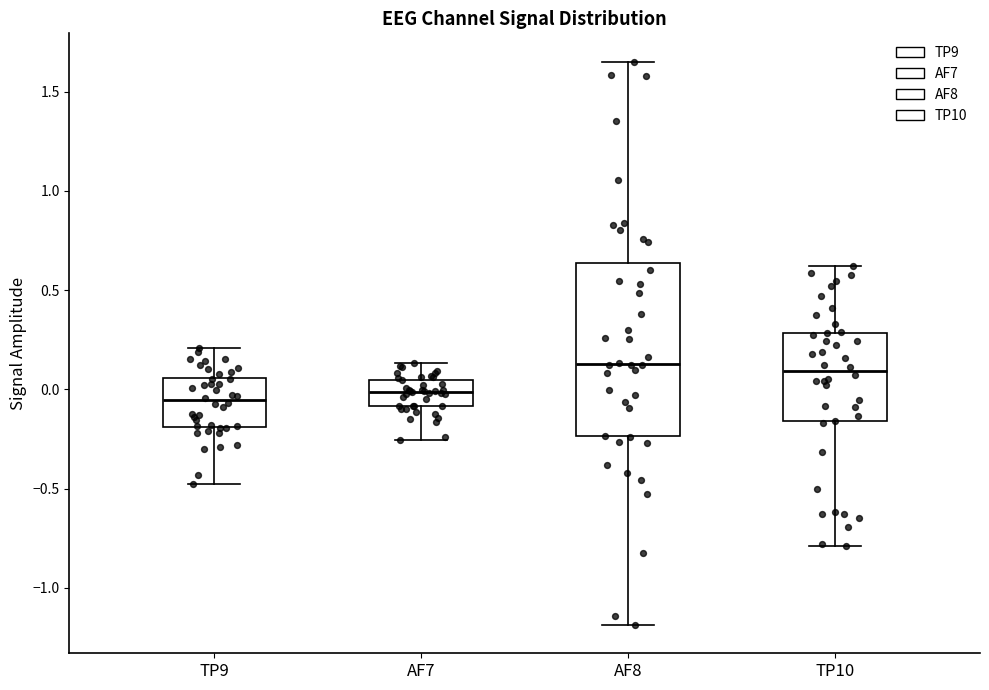

Reading left to right, transcribe this box plot: for each box, give where its median line is, the range the box spans, and where its two whiskers end, as read against the y-axis. The values are not printed on the chart, so give them approximately, as read against the axis.

TP9: median -0.05, box -0.20 to 0.05, whiskers -0.50 to 0.20
AF7: median 0.00, box -0.10 to 0.05, whiskers -0.25 to 0.15
AF8: median 0.15, box -0.25 to 0.65, whiskers -1.20 to 1.65
TP10: median 0.10, box -0.15 to 0.30, whiskers -0.80 to 0.60